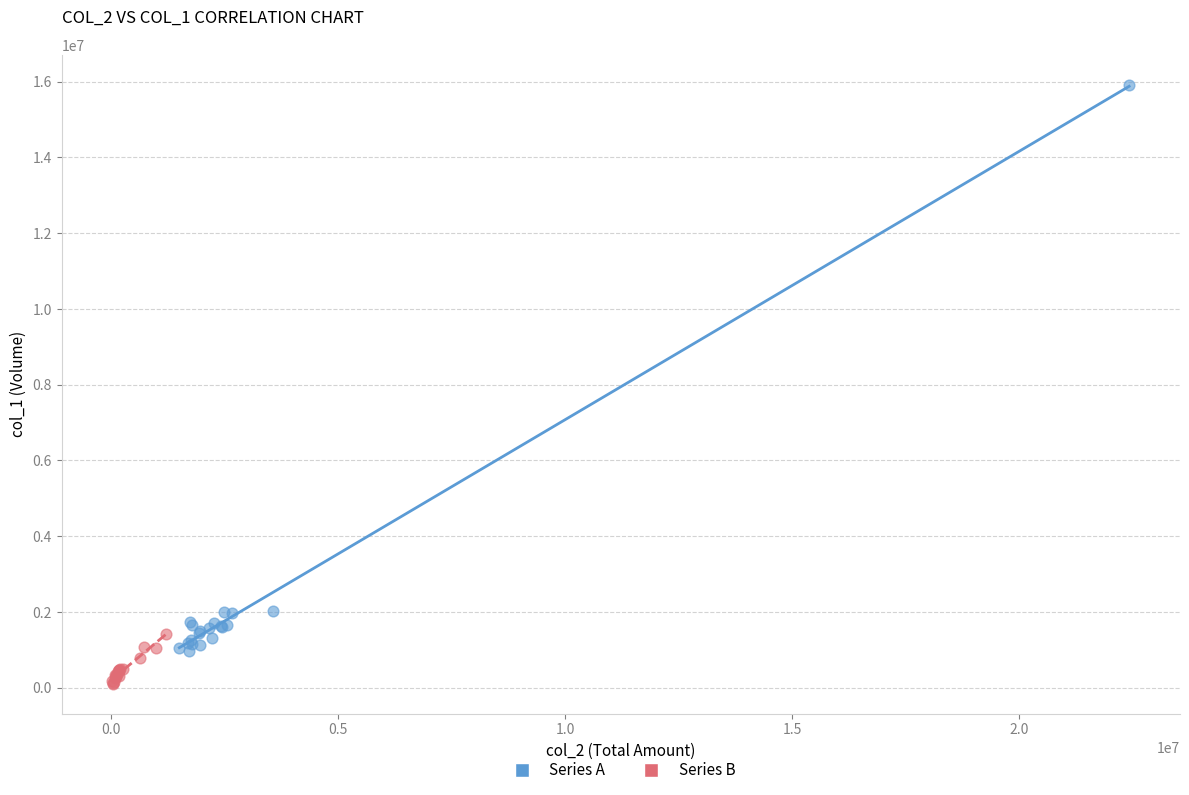

Which series has the largest Y range (max minus min)?

Series A